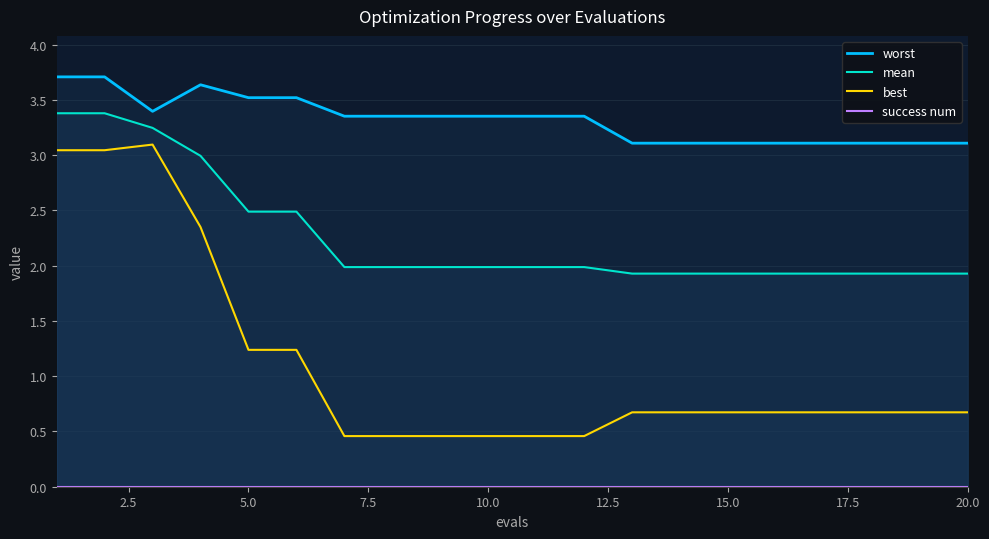

Is it true that mean equals 1.2 at 15.0?

False